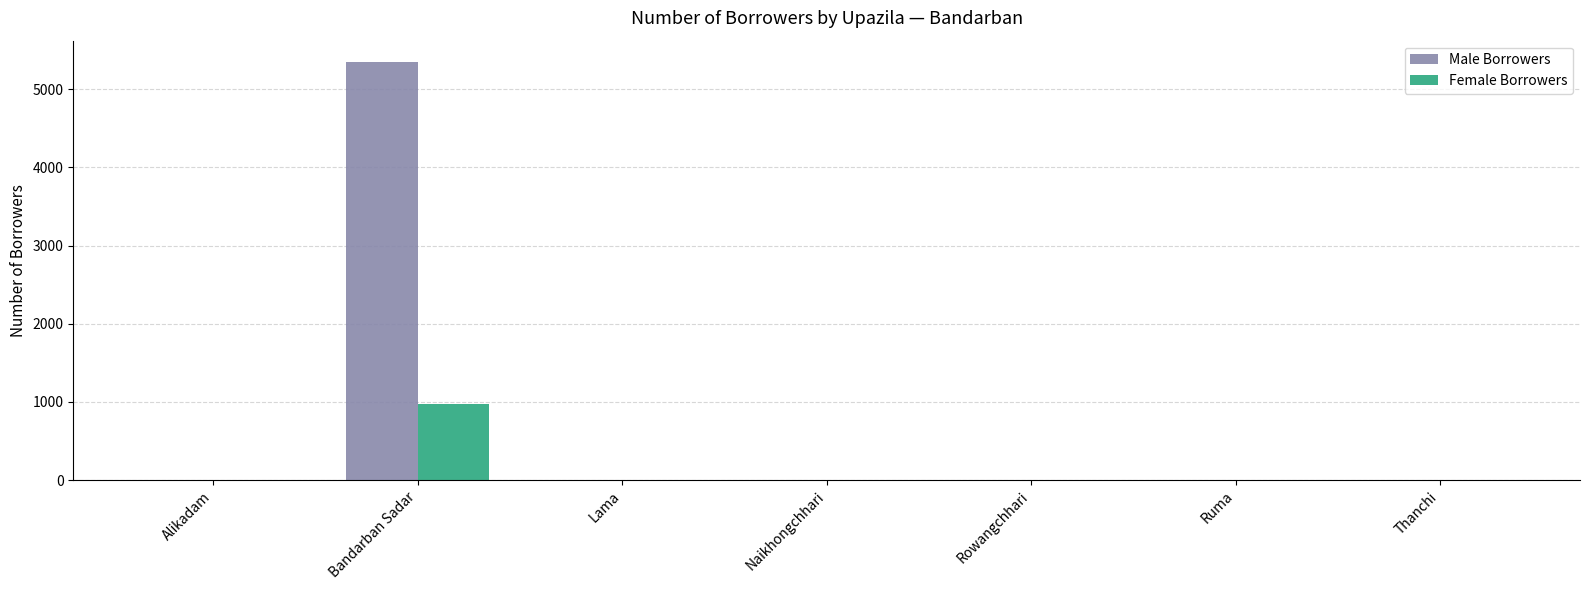

Which label corresponds to the largest value in the chart?

Bandarban Sadar